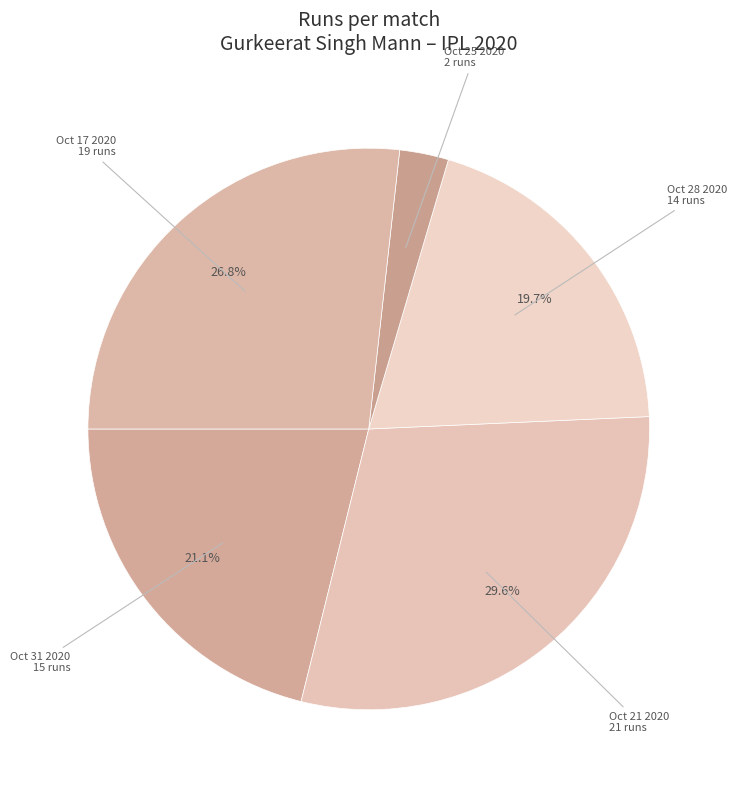

Do Oct 31 2020 and Oct 28 2020 together represent more than half of the pie?

No